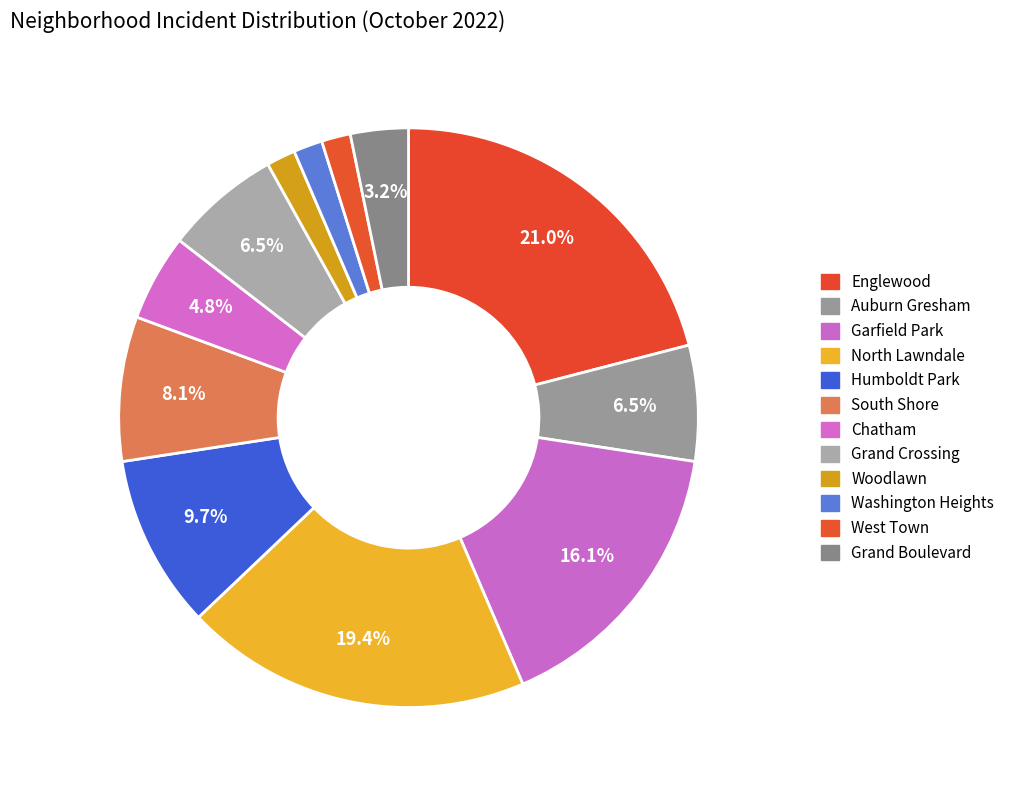

To the nearest percent, what is the average slice percentage?

8%